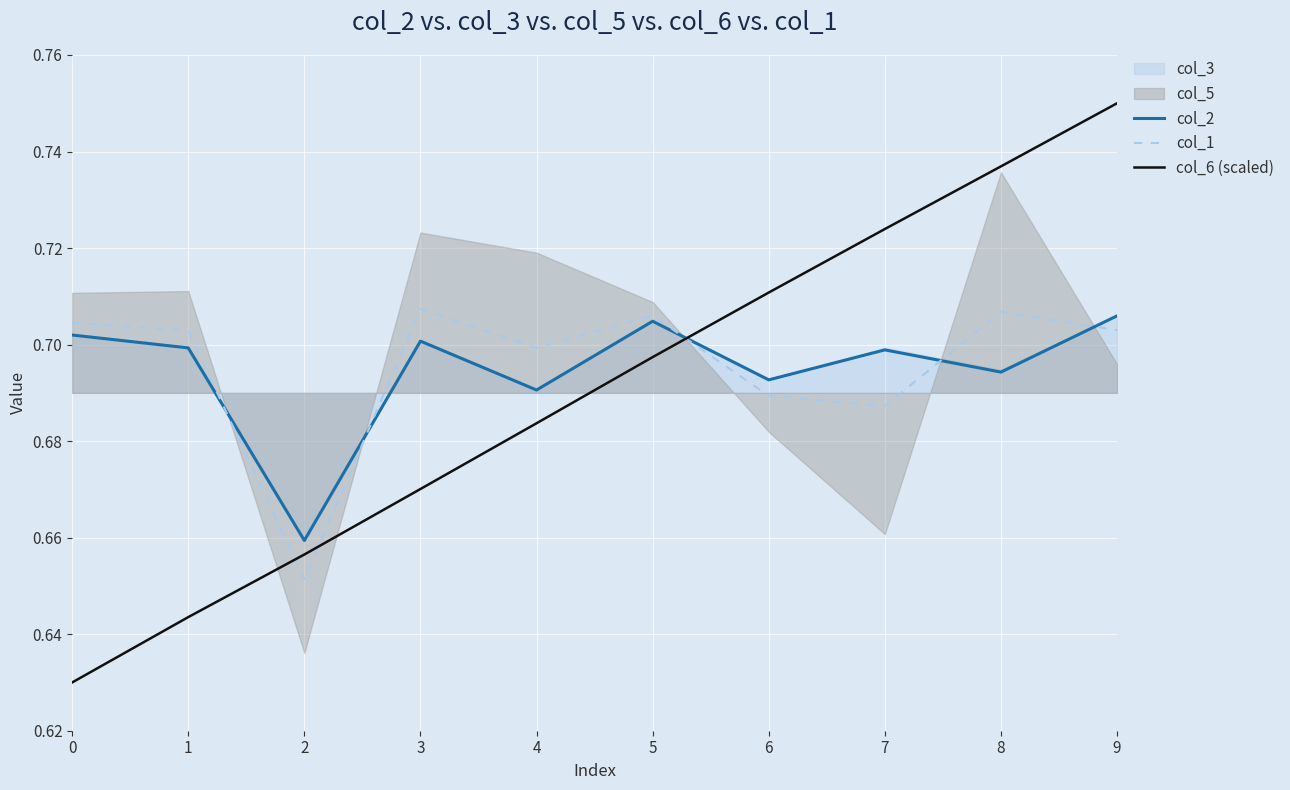

The col_2 series shows 1.1 at 4. True or false?

False